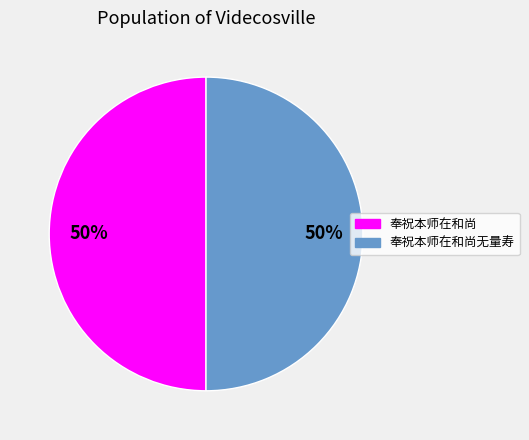

To the nearest percent, what is the average slice percentage?

50%